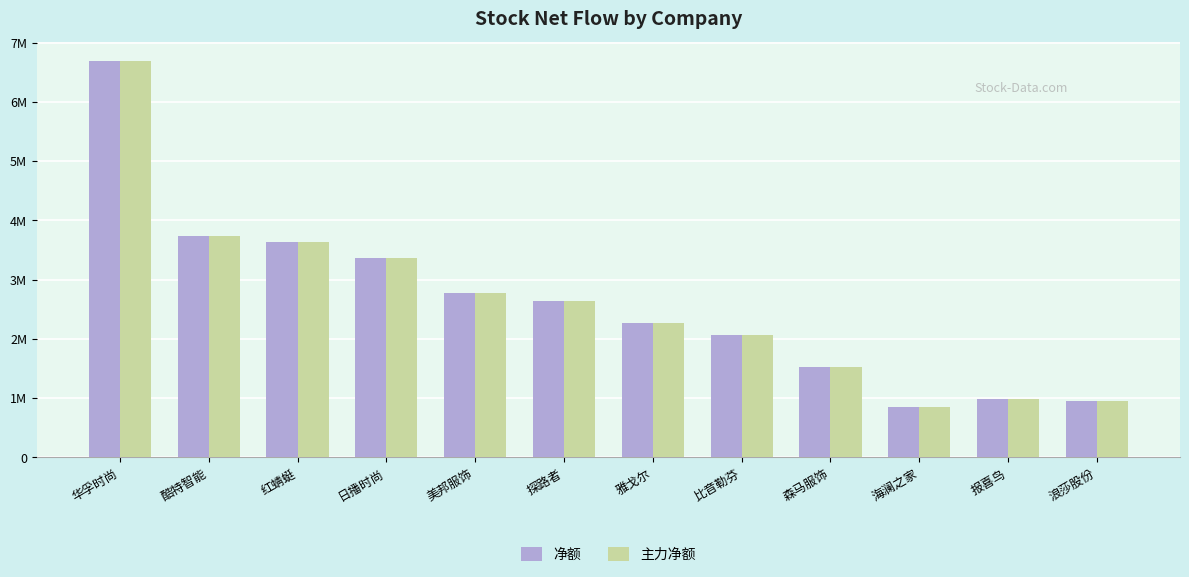

What are all the series names shown in the legend?

净额, 主力净额